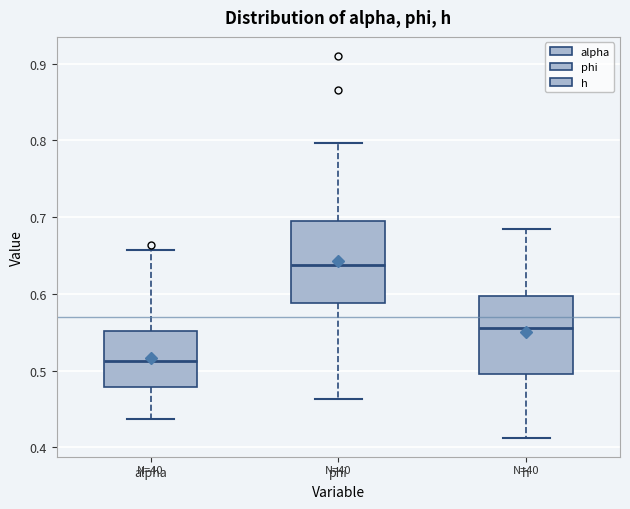

Reading left to right, read every box against the y-axis: the position of its median line, the range the box covers, and the ends of its whiskers. The values are not printed on the chart, so give them approximately, as read against the axis.

alpha: median 0.51, box 0.48 to 0.55, whiskers 0.44 to 0.66
phi: median 0.64, box 0.59 to 0.69, whiskers 0.46 to 0.80
h: median 0.56, box 0.50 to 0.60, whiskers 0.41 to 0.68